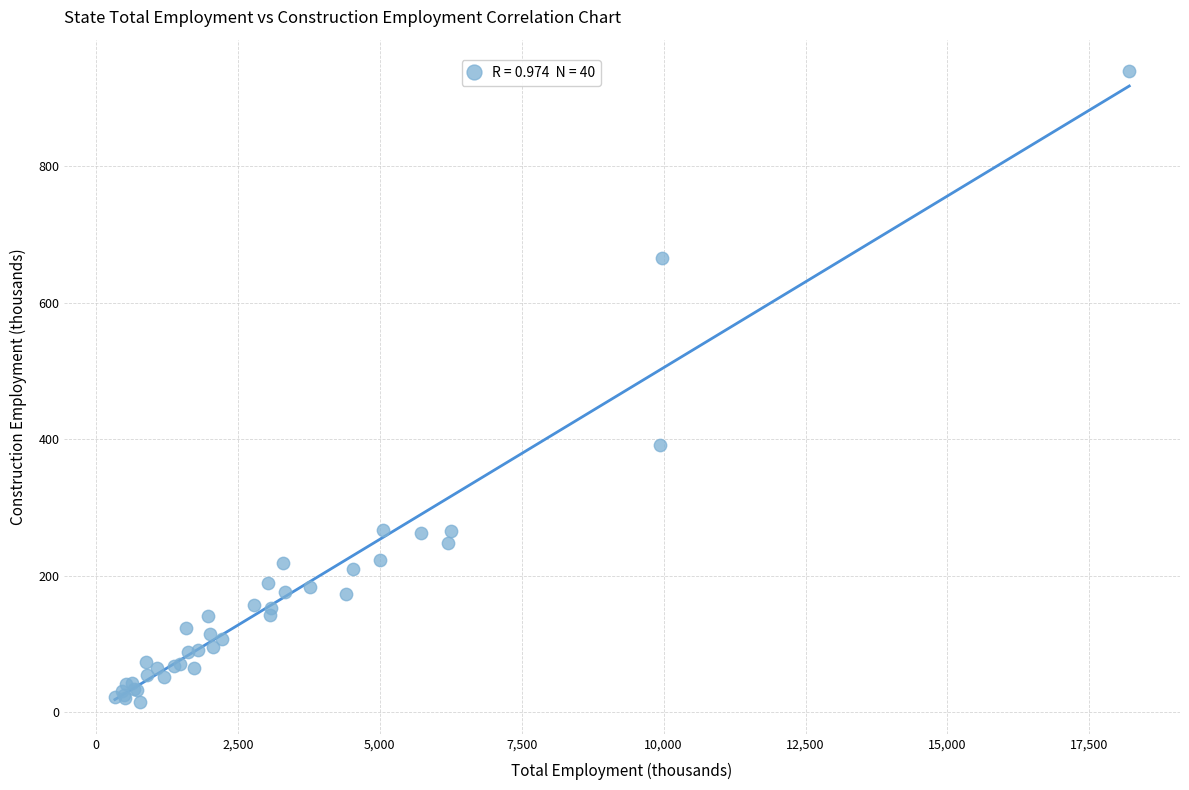

What Y value in the scatter plot is closest to 477?

391.4